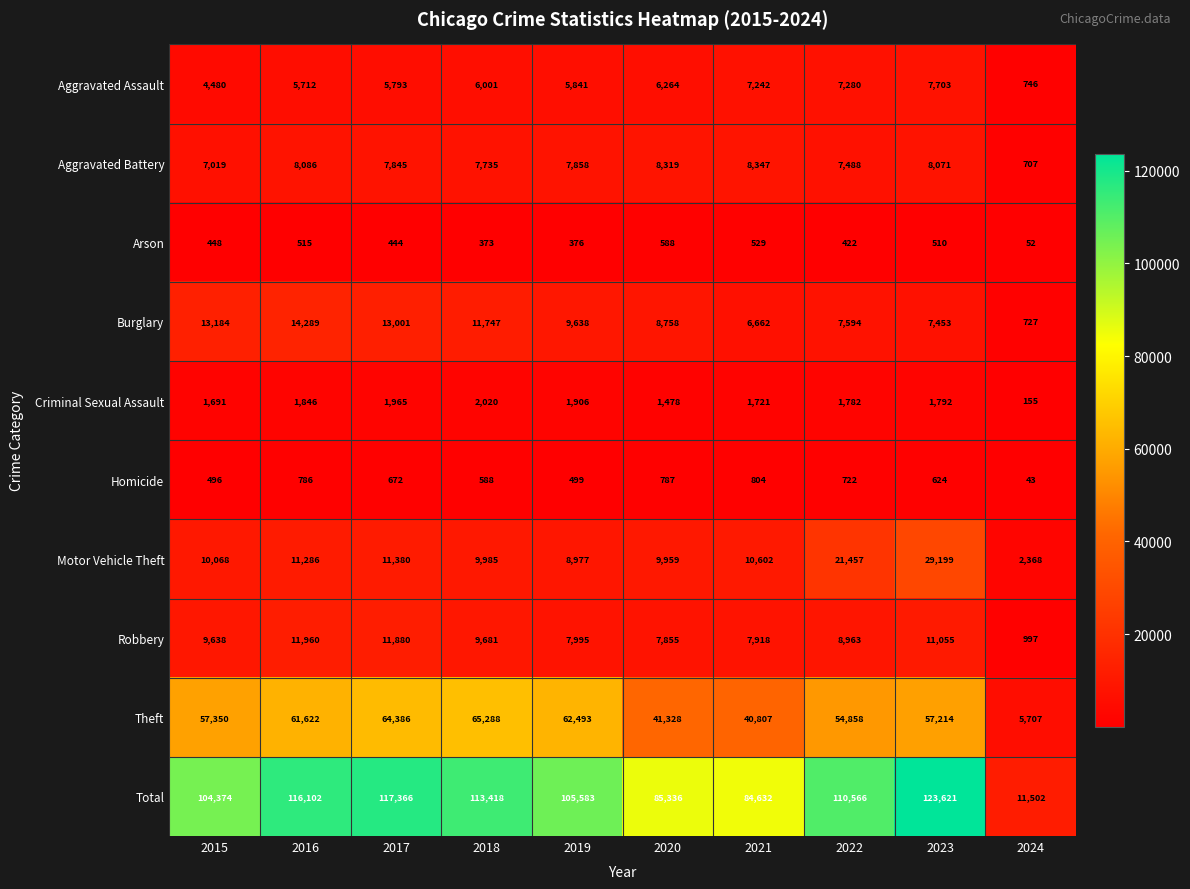

Count the number of categories in the chart.

10